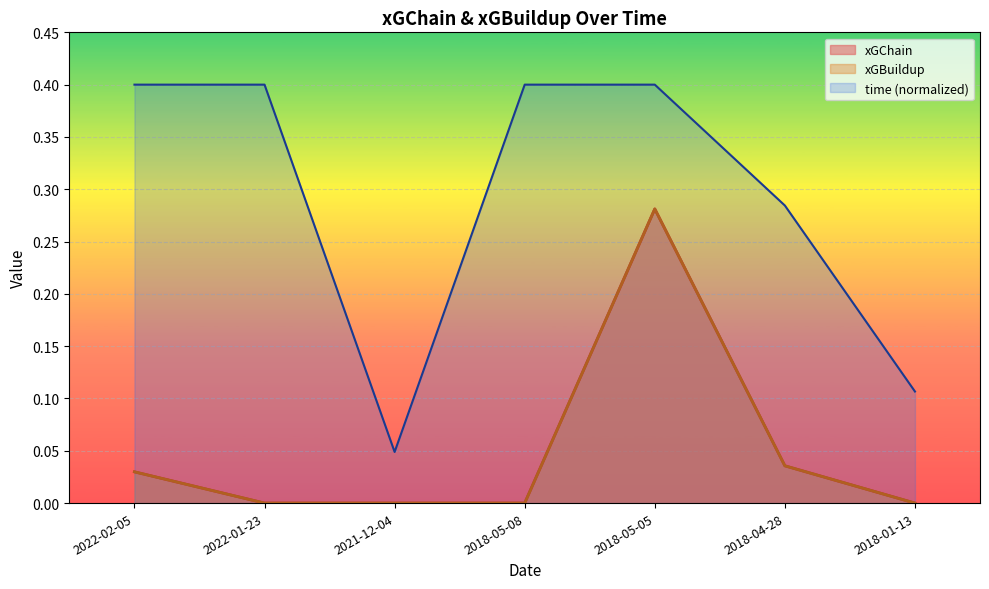

Reading right to left, transcribe all the data shown in this chart.

xGChain: 0.0	0.0	0.3	0.0	0.0	0.0	0.0
xGBuildup: 0.0	0.0	0.3	0.0	0.0	0.0	0.0
time: 0.1	0.3	0.4	0.4	0.0	0.4	0.4